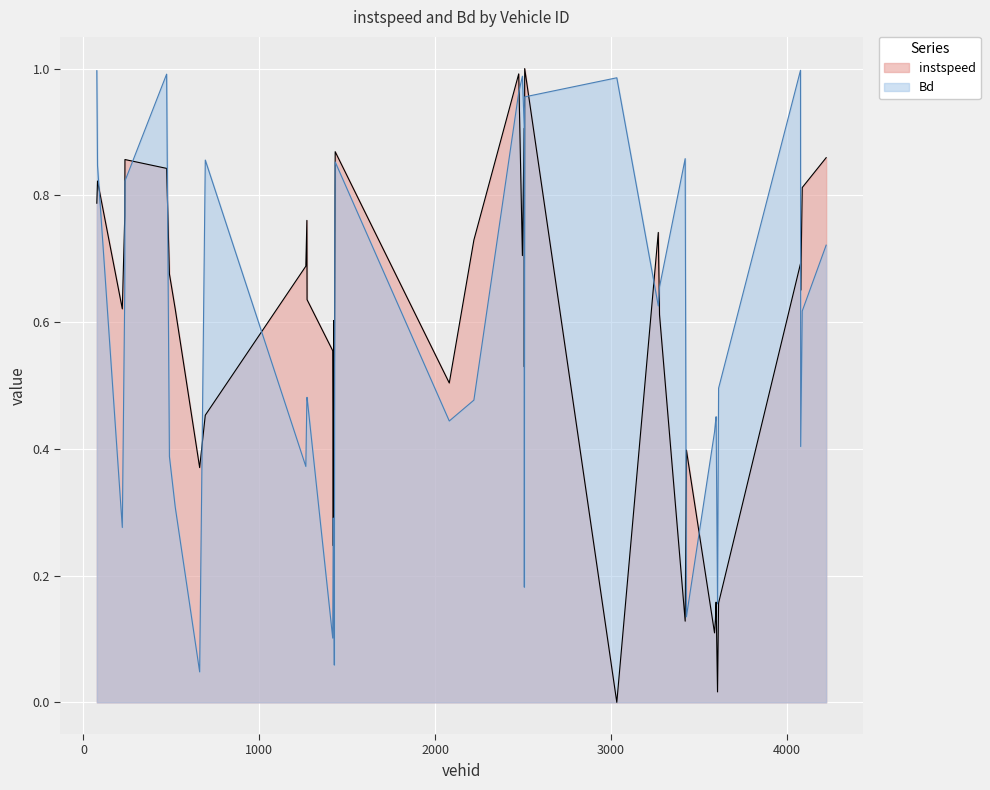

Reading left to right, what are all the values shown in this chart?

instspeed: 76.0=0.8	80.0=0.8	221.0=0.6	235.0=0.8	236.0=0.9	473.0=0.8	489.0=0.7	522.0=0.6	661.0=0.4	693.0=0.5	1265.0=0.7	1271.0=0.8	1272.0=0.6	1418.0=0.6	1421.0=0.2	1424.0=0.6	1427.0=0.5	1430.0=0.7	1432.0=0.9	2081.0=0.5	2221.0=0.7	2476.0=1.0	2497.0=0.7	2507.0=0.9	2508.0=0.5	2510.0=1.0	3034.0=0.0	3270.0=0.7	3277.0=0.6	3423.0=0.1	3430.0=0.4	3590.0=0.1	3595.0=0.1	3599.0=0.2	3607.0=0.0	3613.0=0.2	4079.0=0.7	4080.0=0.7	4089.0=0.8	4225.0=0.9
Bd: 76.0=1.0	80.0=0.8	221.0=0.3	235.0=0.7	236.0=0.8	473.0=1.0	489.0=0.4	522.0=0.3	661.0=0.0	693.0=0.9	1265.0=0.4	1271.0=0.5	1272.0=0.5	1418.0=0.1	1421.0=0.3	1424.0=0.2	1427.0=0.1	1430.0=0.7	1432.0=0.9	2081.0=0.4	2221.0=0.5	2476.0=1.0	2497.0=1.0	2507.0=0.9	2508.0=0.2	2510.0=1.0	3034.0=1.0	3270.0=0.6	3277.0=0.7	3423.0=0.9	3430.0=0.1	3590.0=0.4	3595.0=0.4	3599.0=0.5	3607.0=0.2	3613.0=0.5	4079.0=1.0	4080.0=0.4	4089.0=0.6	4225.0=0.7